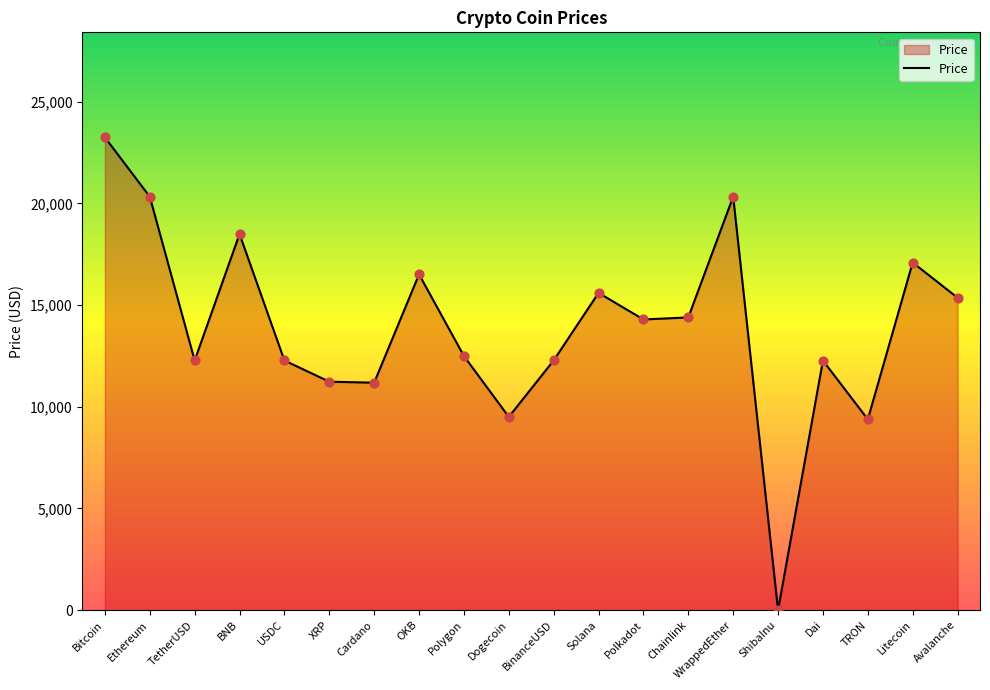

Approximately how many times larger is the value at Ethereum compared to Bitcoin?

0.9